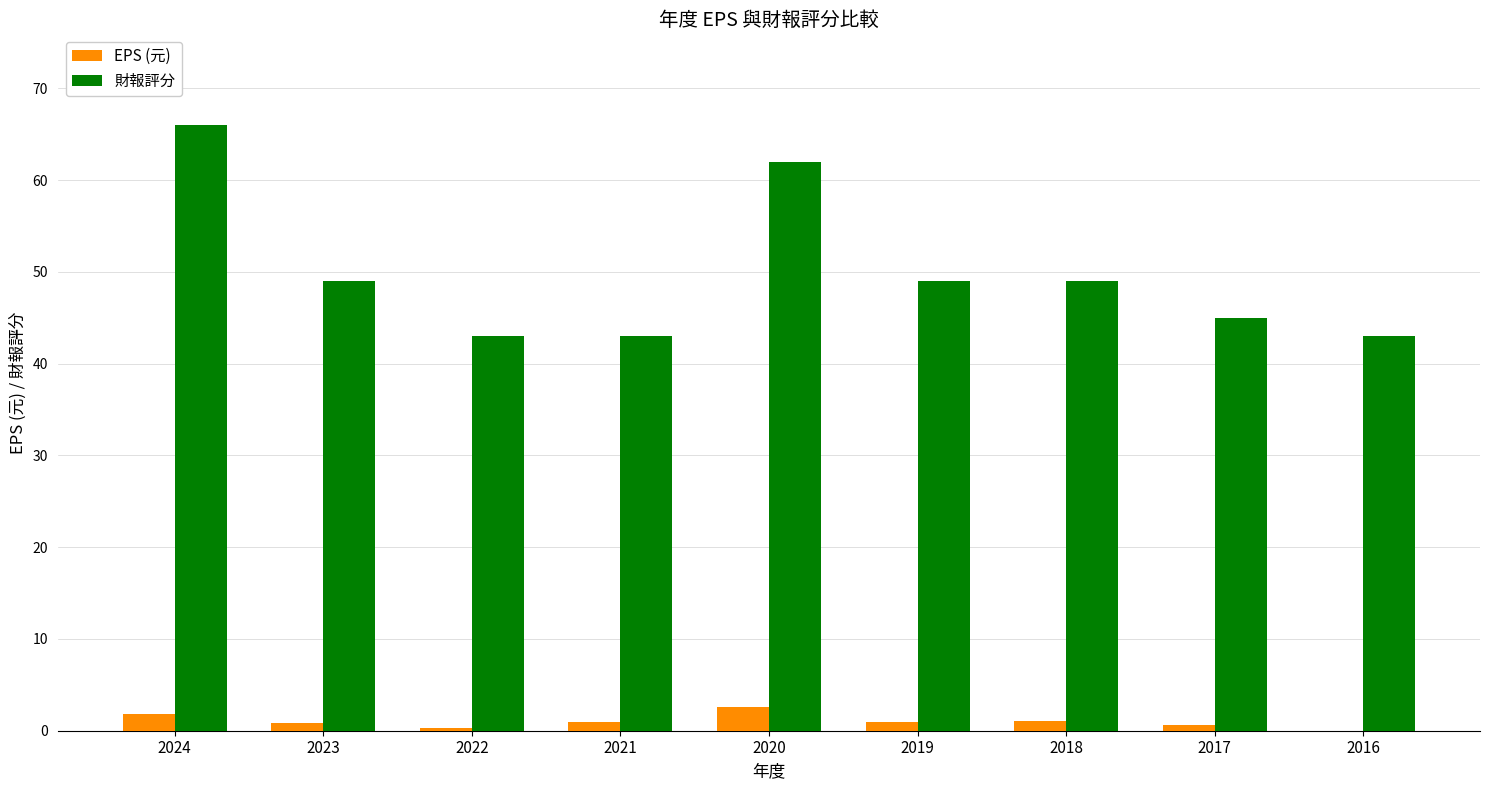

What is the highest value of the 財報評分 series?

66.0